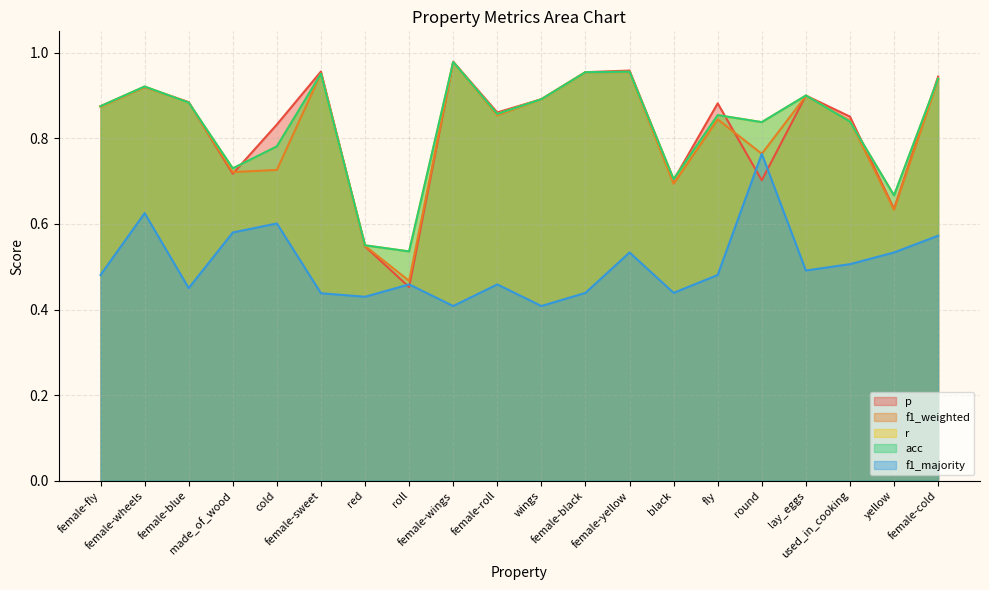

Which category has the lowest value in the p series?

roll